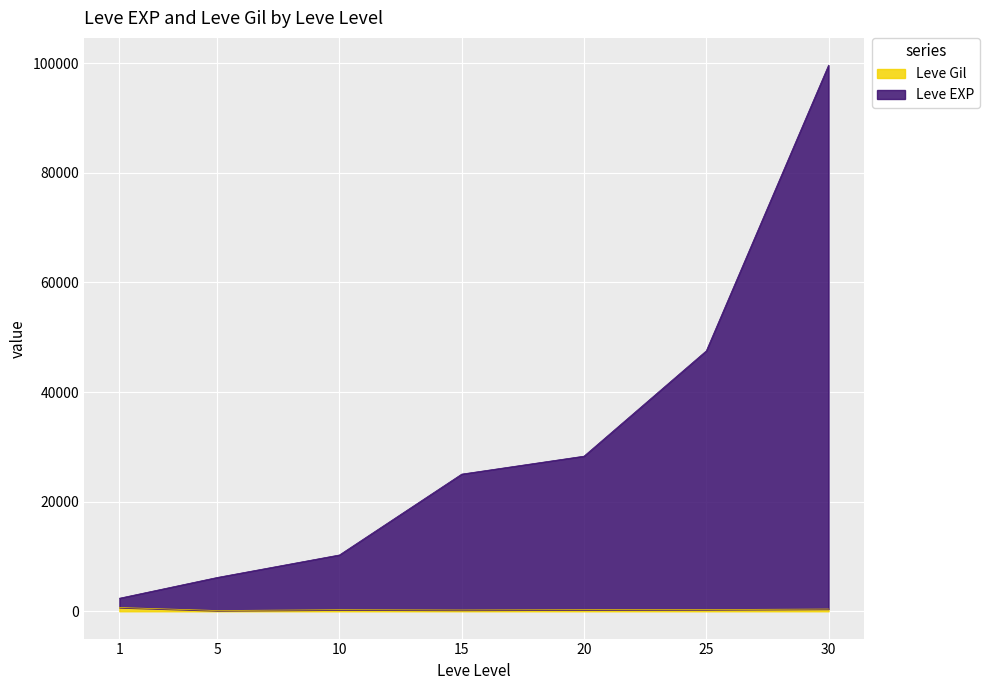

What is the difference between the highest and lowest values at 5?

6030